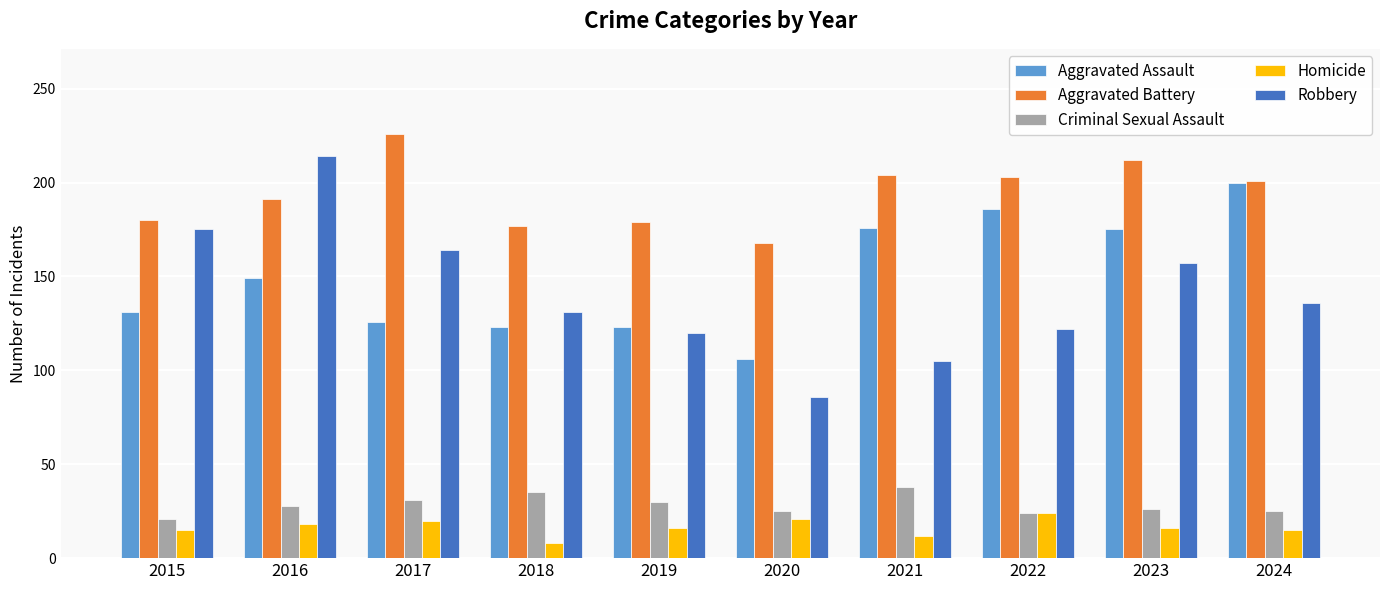

What is the average value of the Aggravated Battery series?

194